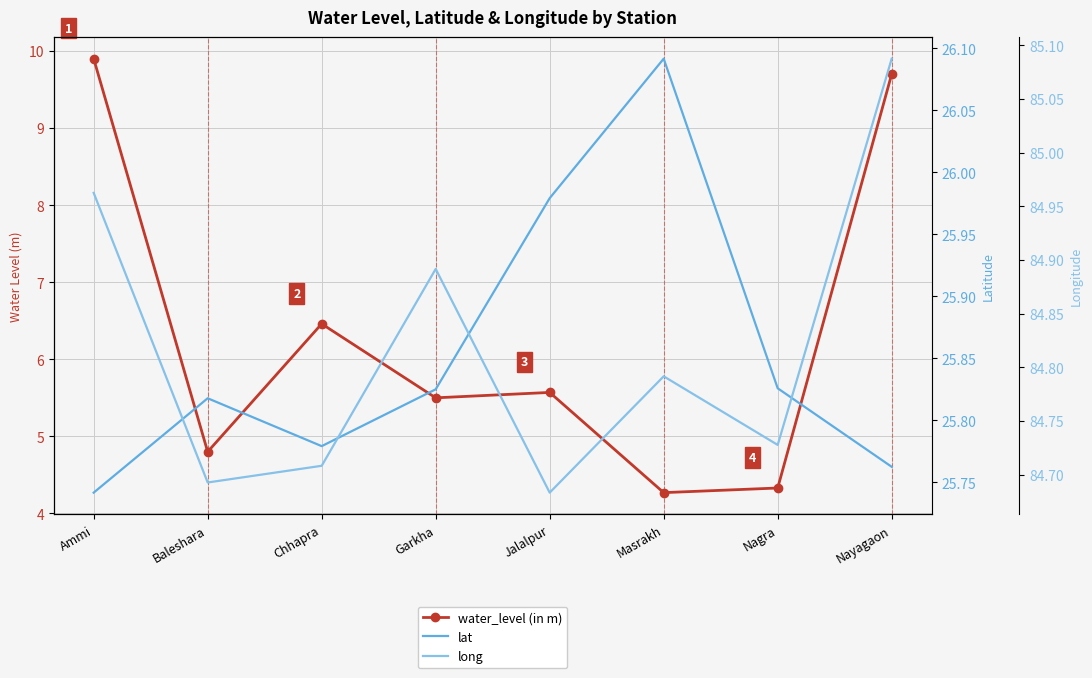

What is the sum of the water_level (in m) values at Nagra and Chhapra?

10.8